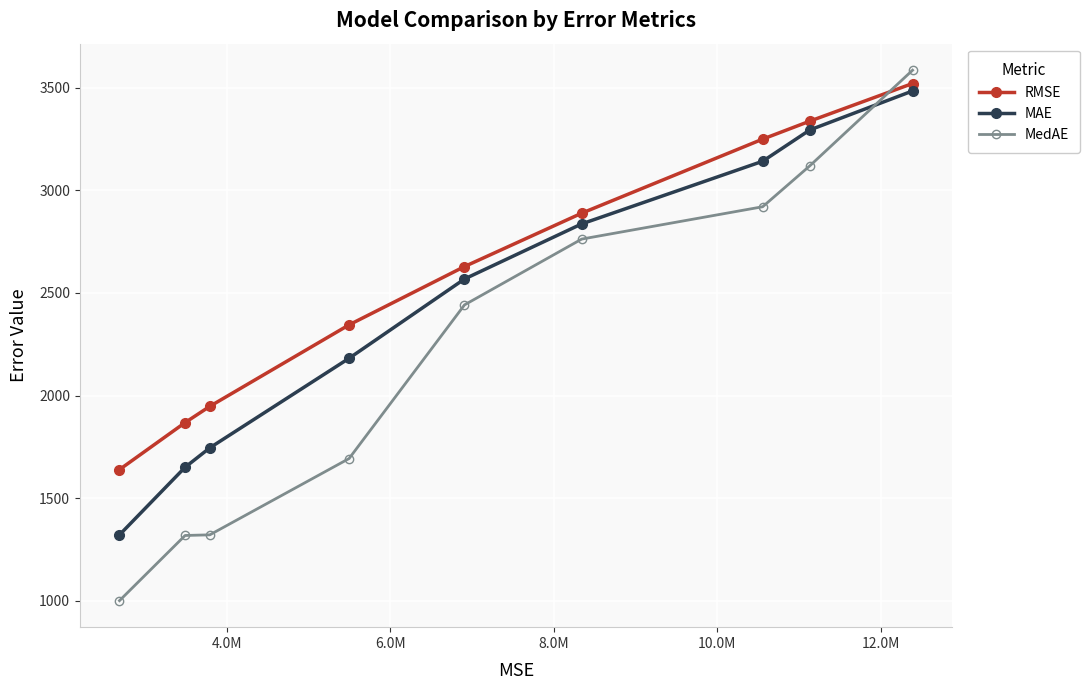

Which series has the largest range (max minus min)?

MedAE